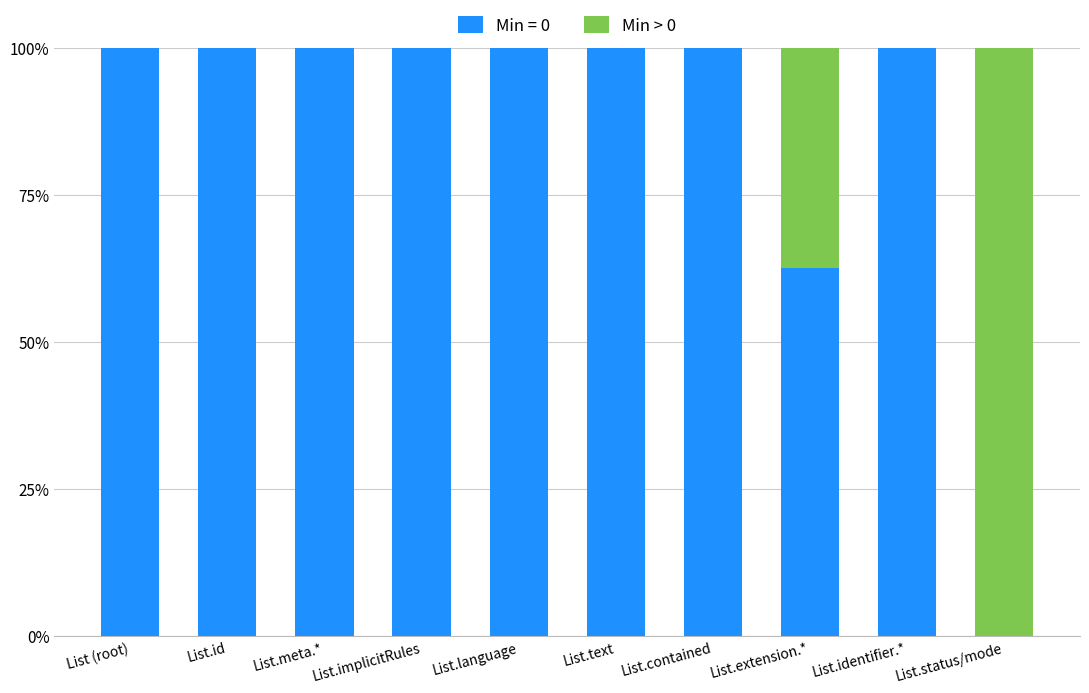

What is the highest value of the Min = 0 series?

100.0